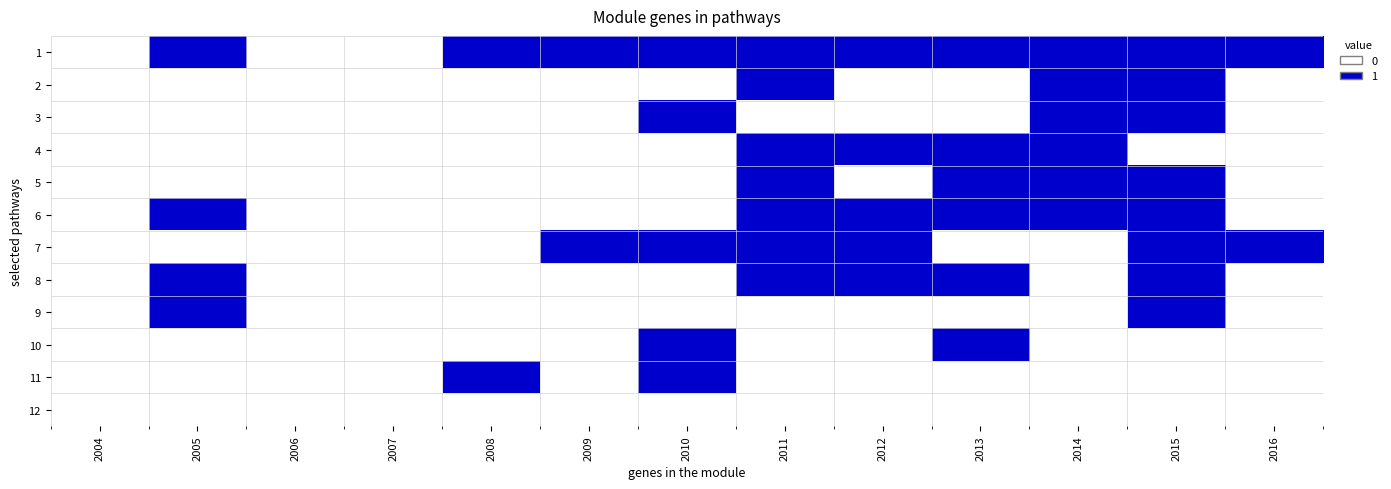

Reading left to right, list all the values displayed in this chart.

1: 2004=0	2005=1	2006=0	2007=0	2008=1	2009=1	2010=1	2011=1	2012=1	2013=1	2014=1	2015=1	2016=1
2: 2004=0	2005=0	2006=0	2007=0	2008=0	2009=0	2010=0	2011=1	2012=0	2013=0	2014=1	2015=1	2016=0
3: 2004=0	2005=0	2006=0	2007=0	2008=0	2009=0	2010=1	2011=0	2012=0	2013=0	2014=1	2015=1	2016=0
4: 2004=0	2005=0	2006=0	2007=0	2008=0	2009=0	2010=0	2011=1	2012=1	2013=1	2014=1	2015=0	2016=0
5: 2004=0	2005=0	2006=0	2007=0	2008=0	2009=0	2010=0	2011=1	2012=0	2013=1	2014=1	2015=1	2016=0
6: 2004=0	2005=1	2006=0	2007=0	2008=0	2009=0	2010=0	2011=1	2012=1	2013=1	2014=1	2015=1	2016=0
7: 2004=0	2005=0	2006=0	2007=0	2008=0	2009=1	2010=1	2011=1	2012=1	2013=0	2014=0	2015=1	2016=1
8: 2004=0	2005=1	2006=0	2007=0	2008=0	2009=0	2010=0	2011=1	2012=1	2013=1	2014=0	2015=1	2016=0
9: 2004=0	2005=1	2006=0	2007=0	2008=0	2009=0	2010=0	2011=0	2012=0	2013=0	2014=0	2015=1	2016=0
10: 2004=0	2005=0	2006=0	2007=0	2008=0	2009=0	2010=1	2011=0	2012=0	2013=1	2014=0	2015=0	2016=0
11: 2004=0	2005=0	2006=0	2007=0	2008=1	2009=0	2010=1	2011=0	2012=0	2013=0	2014=0	2015=0	2016=0
12: 2004=0	2005=0	2006=0	2007=0	2008=0	2009=0	2010=0	2011=0	2012=0	2013=0	2014=0	2015=0	2016=0